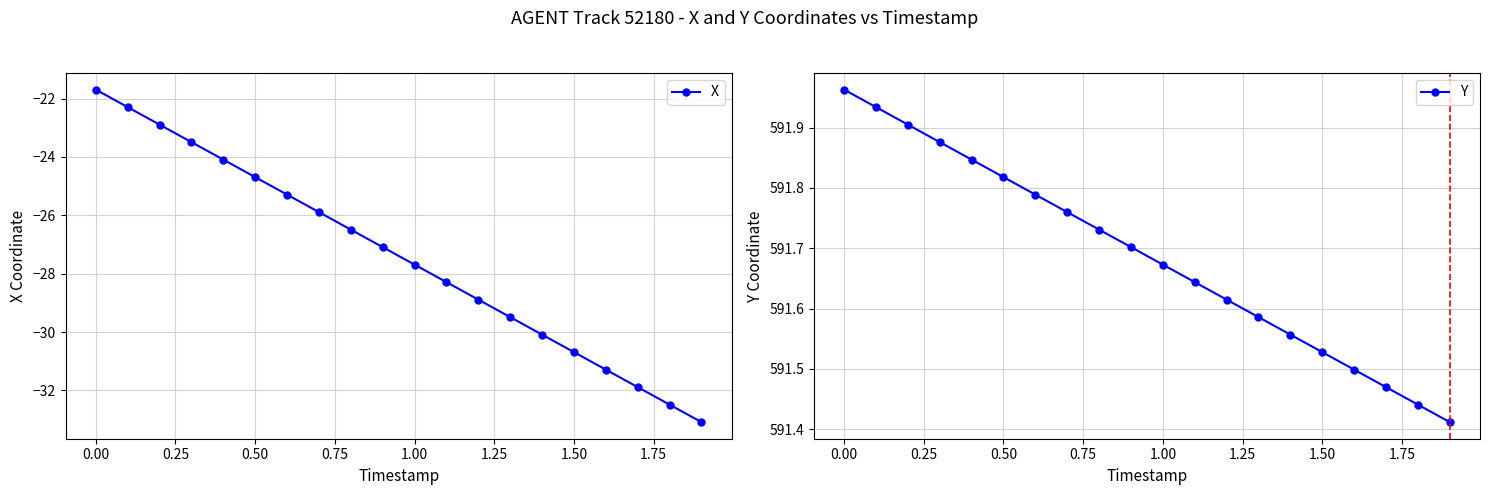

Reading left to right, transcribe all the data shown in this chart.

X: -21.7	-22.3	-22.9	-23.5	-24.1	-24.7	-25.3	-25.9	-26.5	-27.1	-27.7	-28.3	-28.9	-29.5	-30.1	-30.7	-31.3	-31.9	-32.5	-33.1
Y: 592.0	591.9	591.9	591.9	591.8	591.8	591.8	591.8	591.7	591.7	591.7	591.6	591.6	591.6	591.6	591.5	591.5	591.5	591.4	591.4